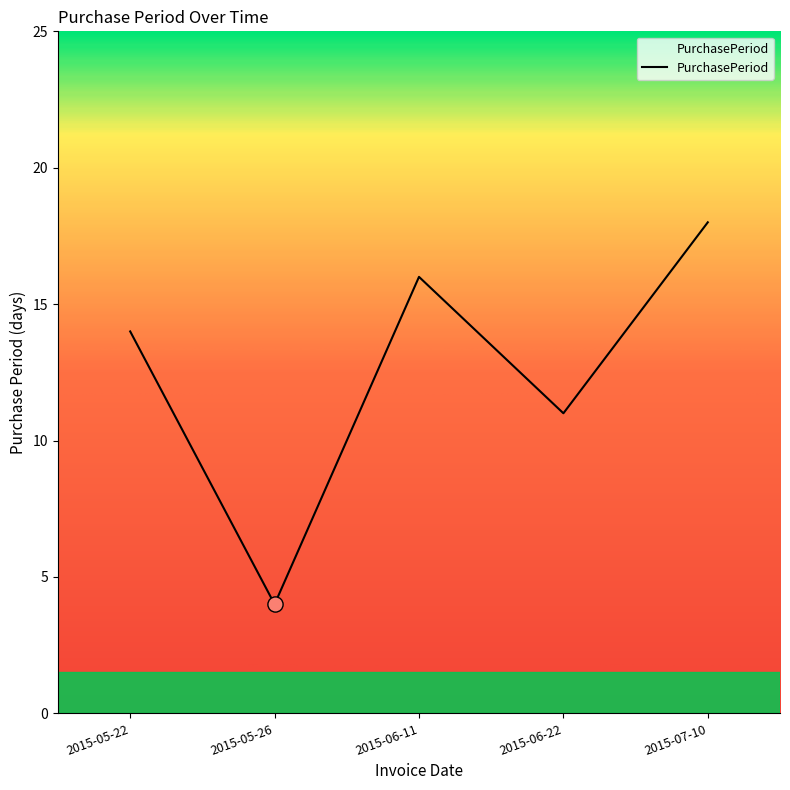

Approximately how many times larger is the value at 2015-05-22 compared to 2015-06-22?

1.3